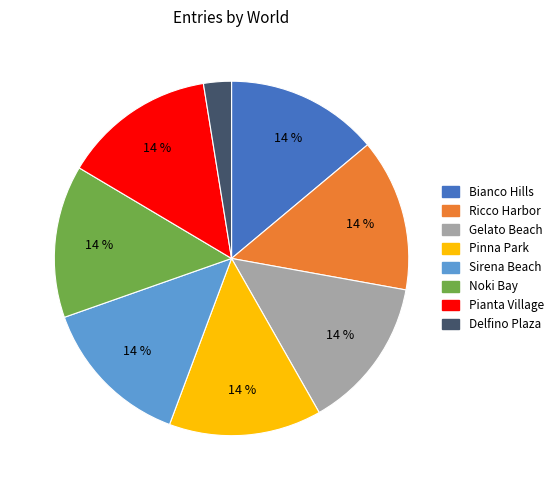

Combined, do Pinna Park and Pianta Village account for over 50%?

No